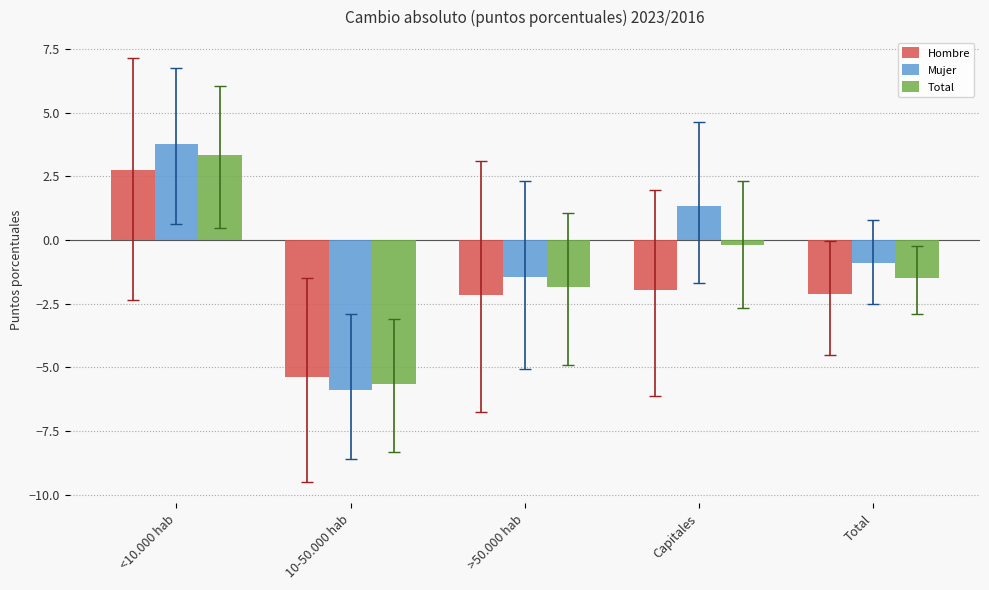

True or false: Total has a value of -5.7 at 10-50.000 hab.

True